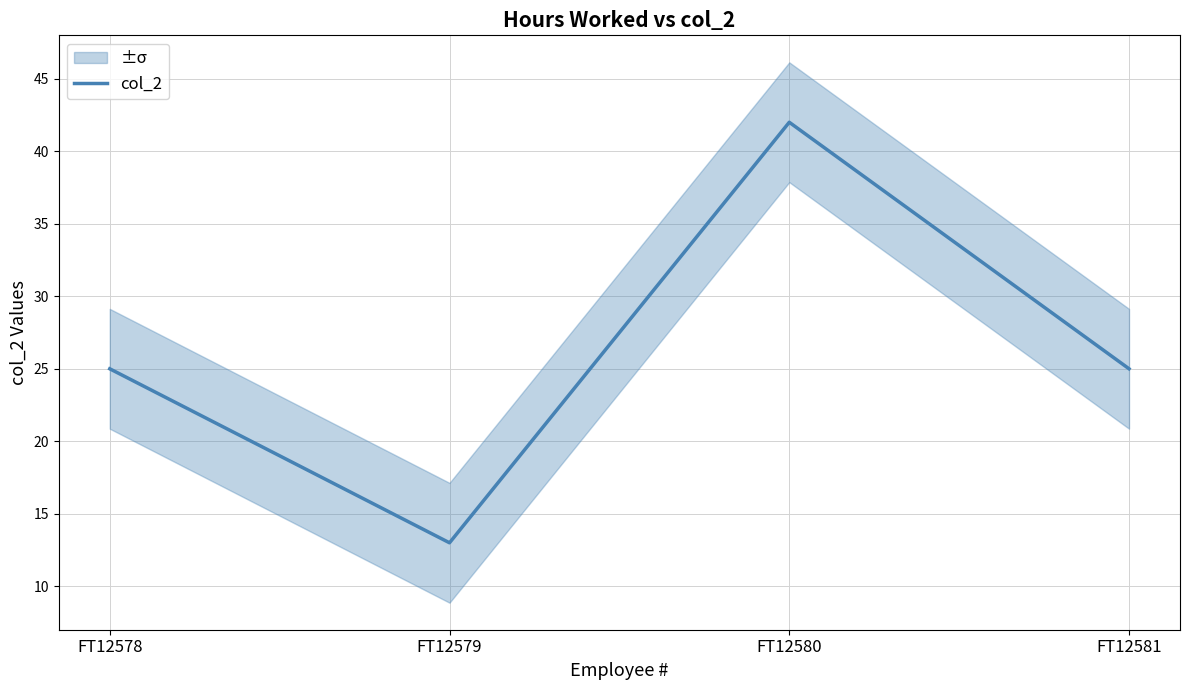

List the labels in order of value, largest first.

FT12580, FT12578, FT12581, FT12579